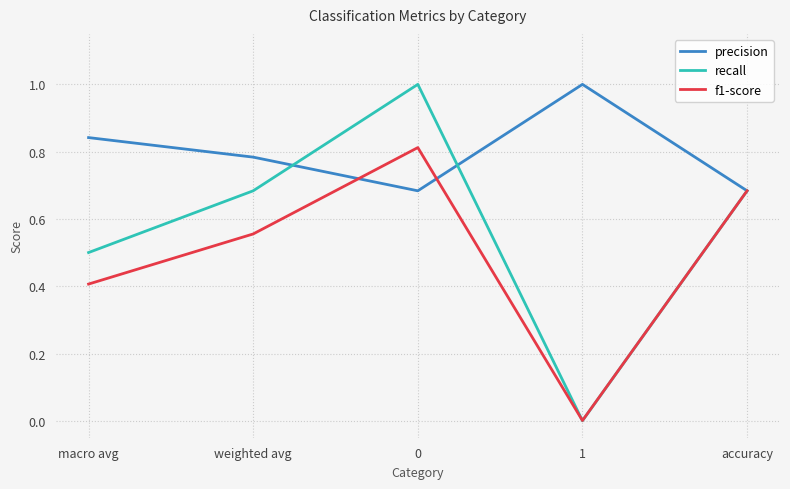

What position from the right is 1?

2